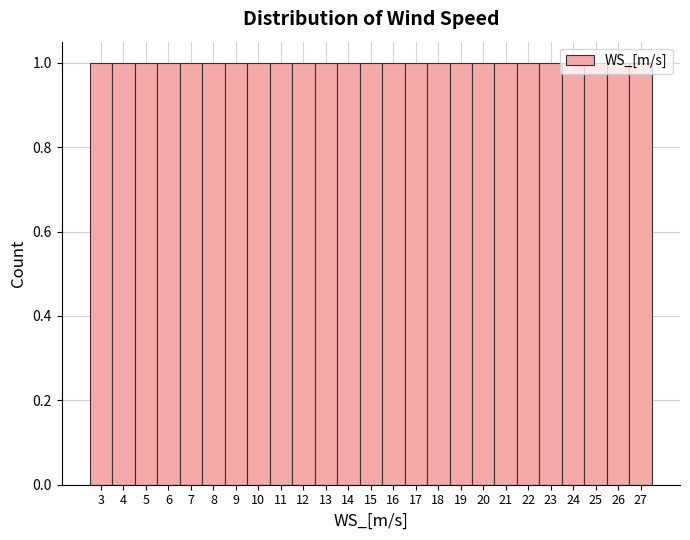

What is the height of the bar covering 14.5 to 15.5 on the x-axis? The values are not printed on the chart, so give them approximately, as read against the axis.

1